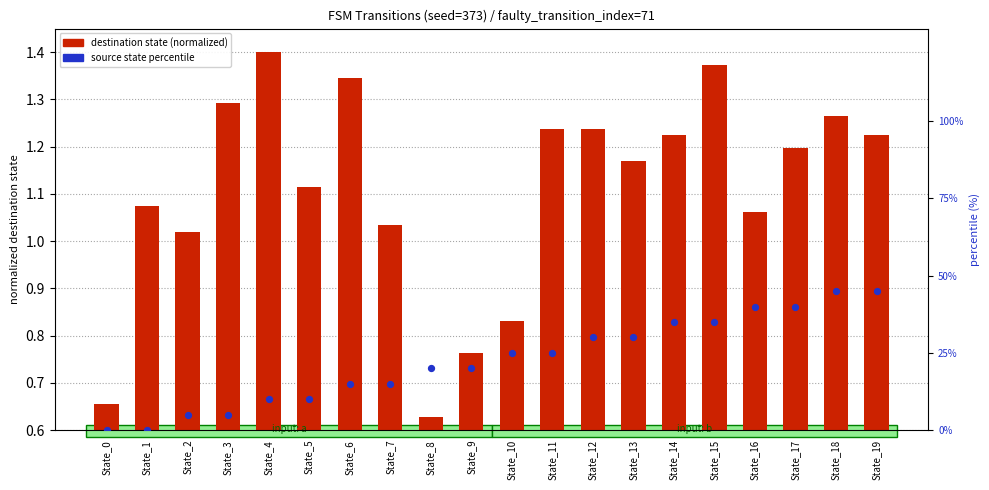

At which category is the sum across all series the highest?

State_18